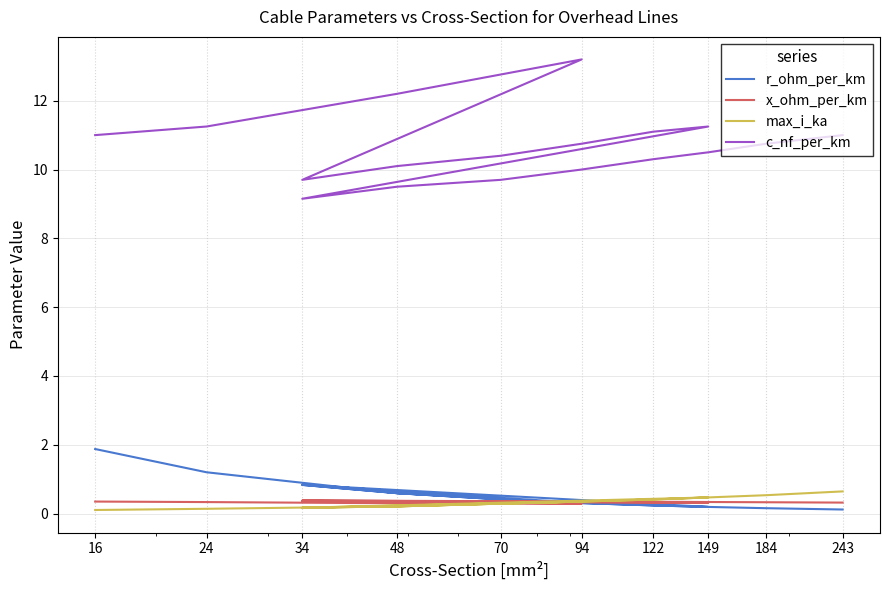

What is the difference between the maximum and second lowest values in the x_ohm_per_km series?

0.1